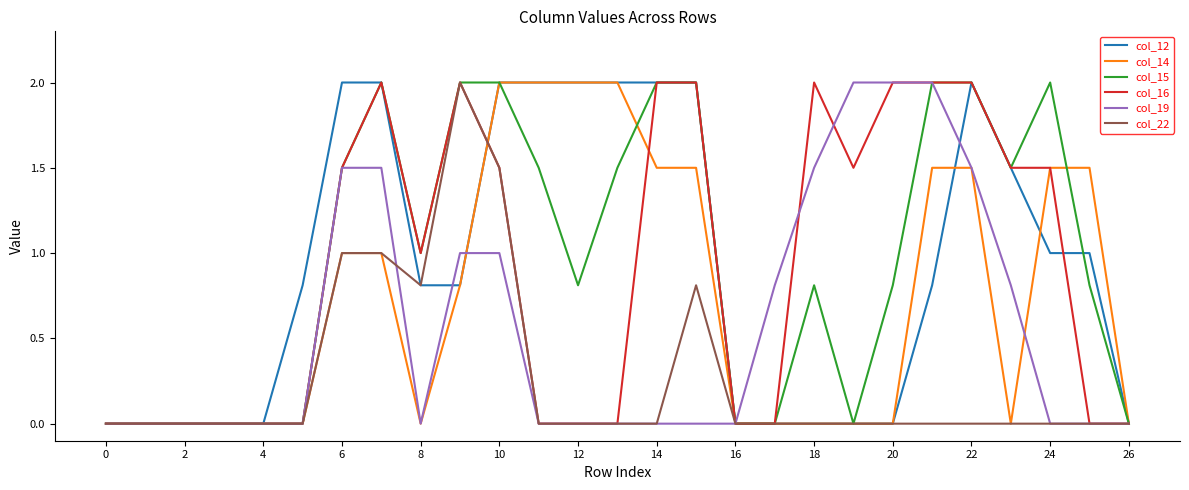

What is the highest value of the col_19 series?

2.0